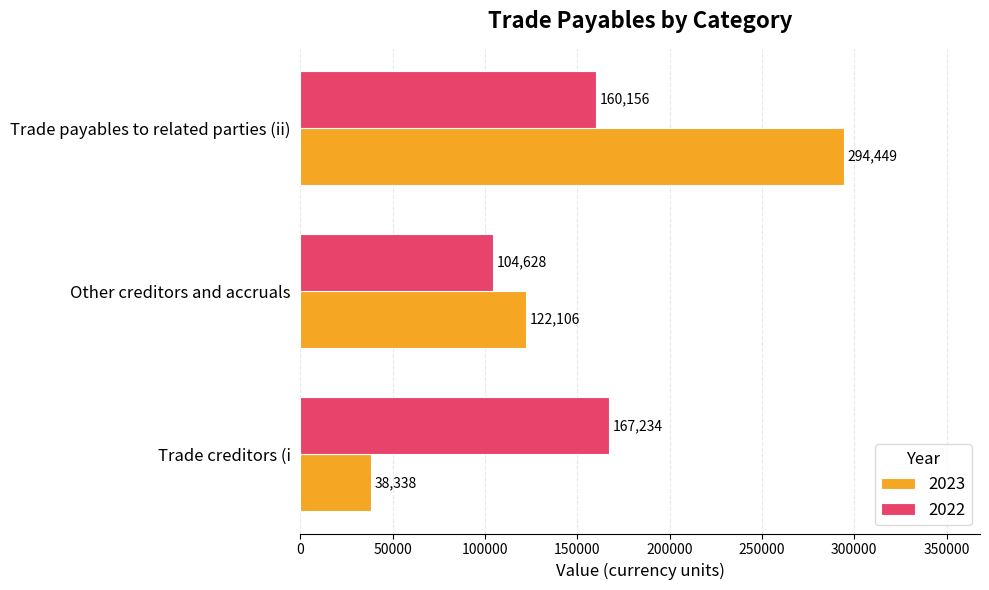

The 2022 series shows 49770 at Other creditors and accruals. True or false?

False